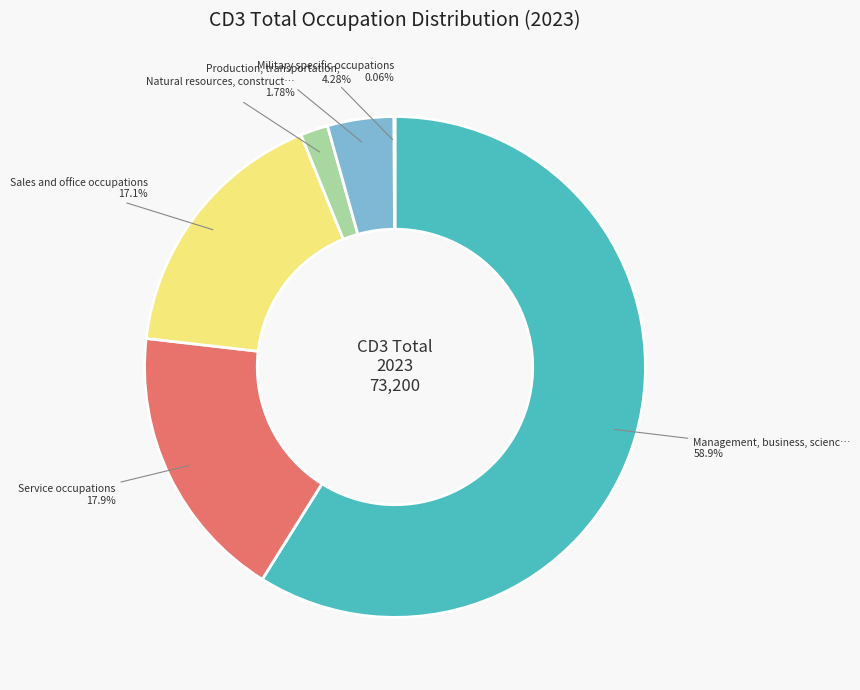

Is there any slice that represents more than half of the pie?

Yes